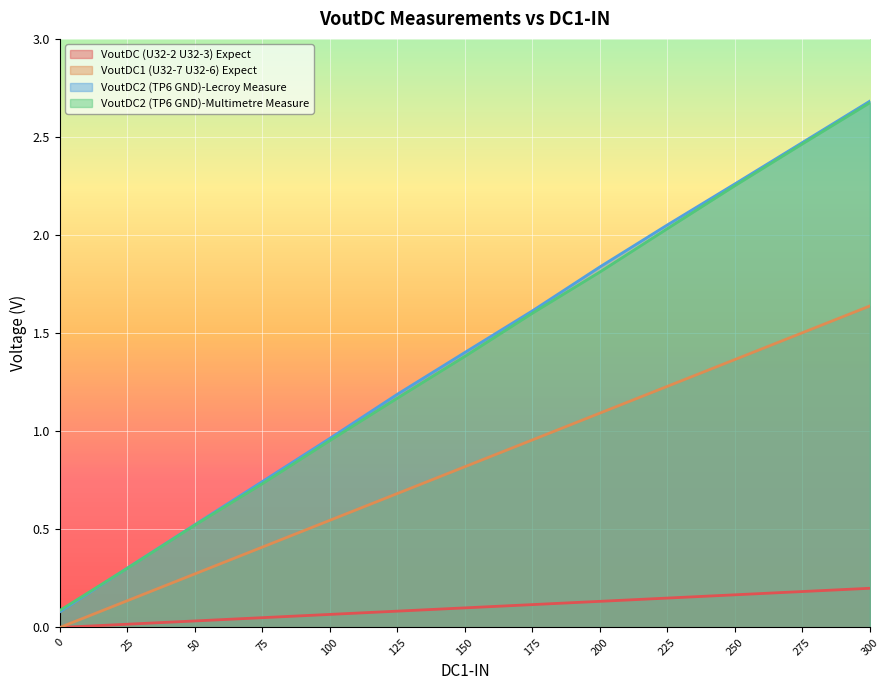

At which category is the sum across all series the highest?

300